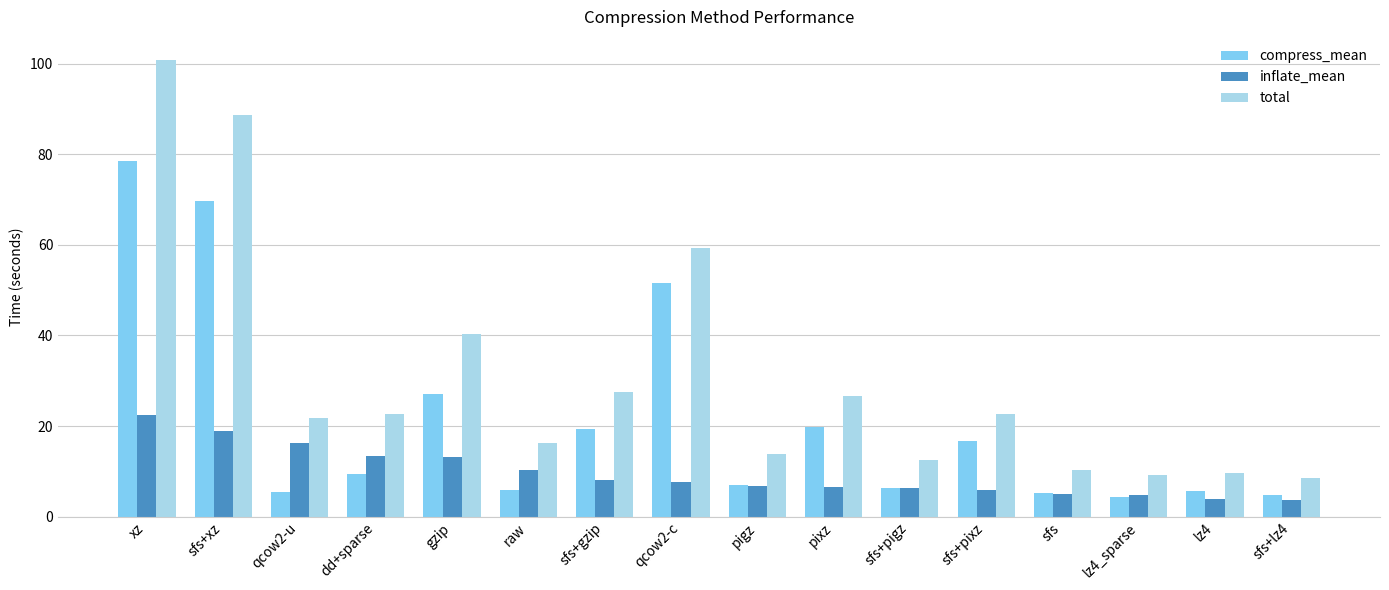

What is the difference between the maximum and minimum values in the compress_mean series?

74.2